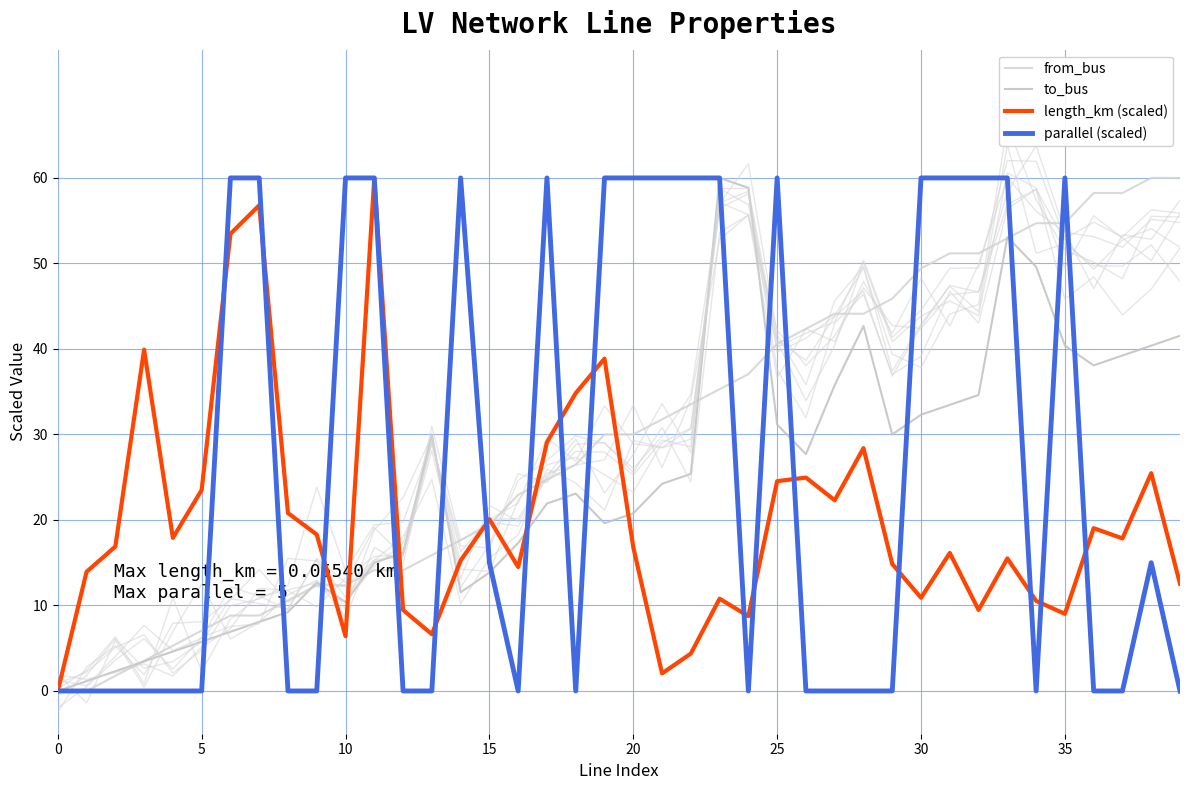

The value of from_bus at 18 is 8.9. True or false?

False